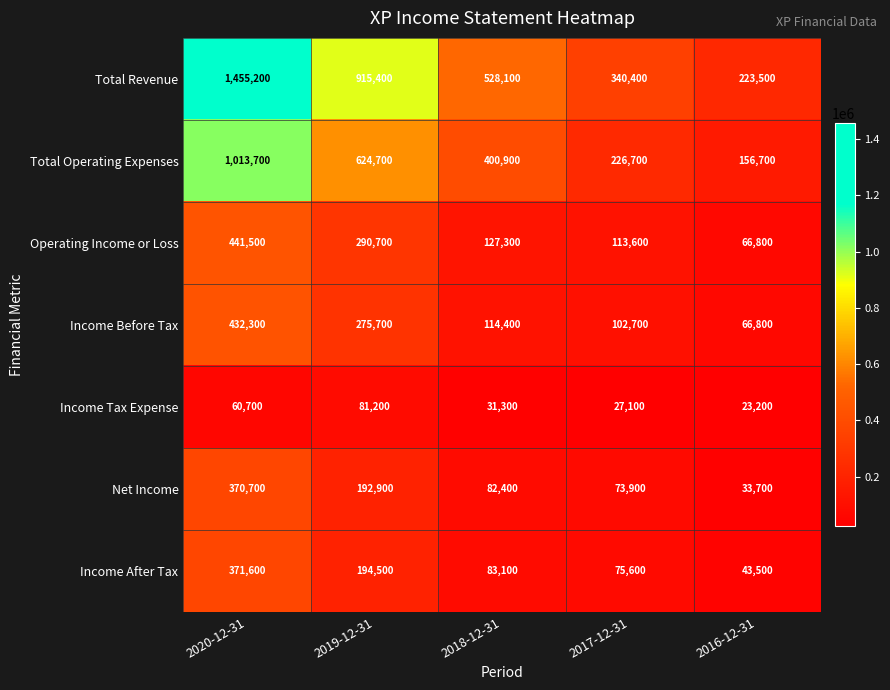

Is it true that Income Before Tax equals 40004 at 2016-12-31?

False